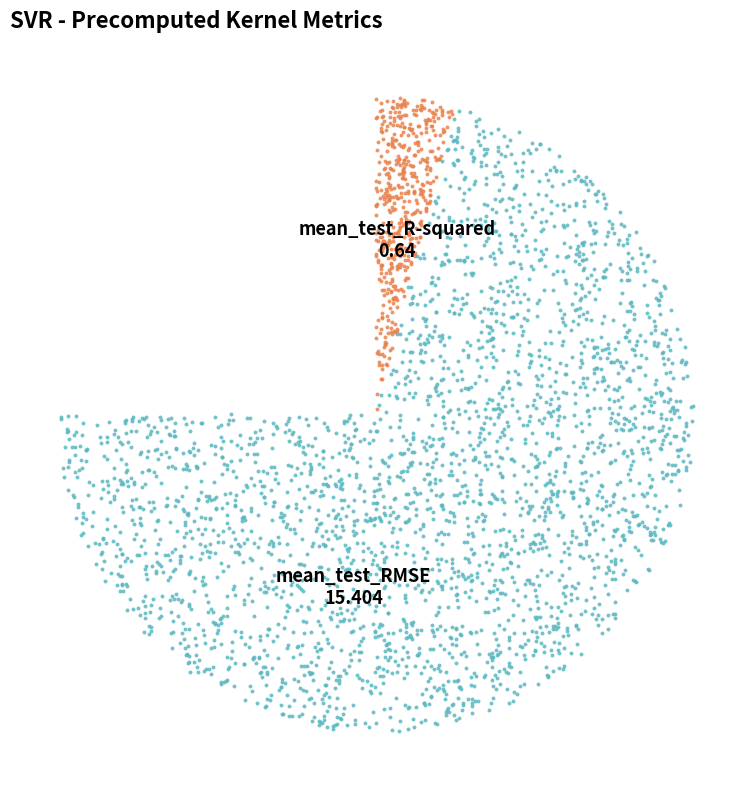

To the nearest percent, what is the average slice percentage?

50%